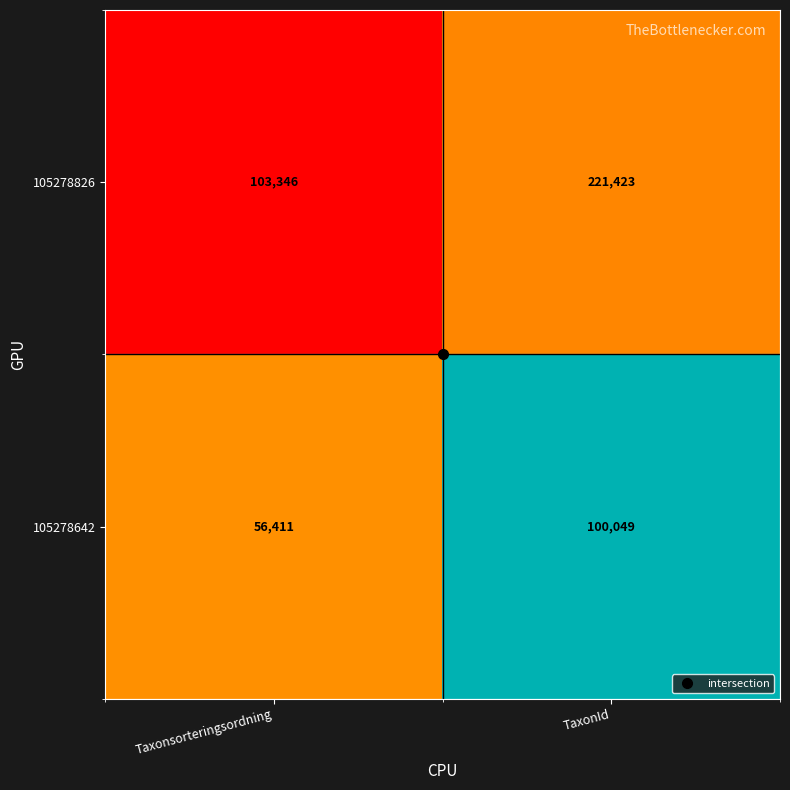

How many data points does each series have?

2